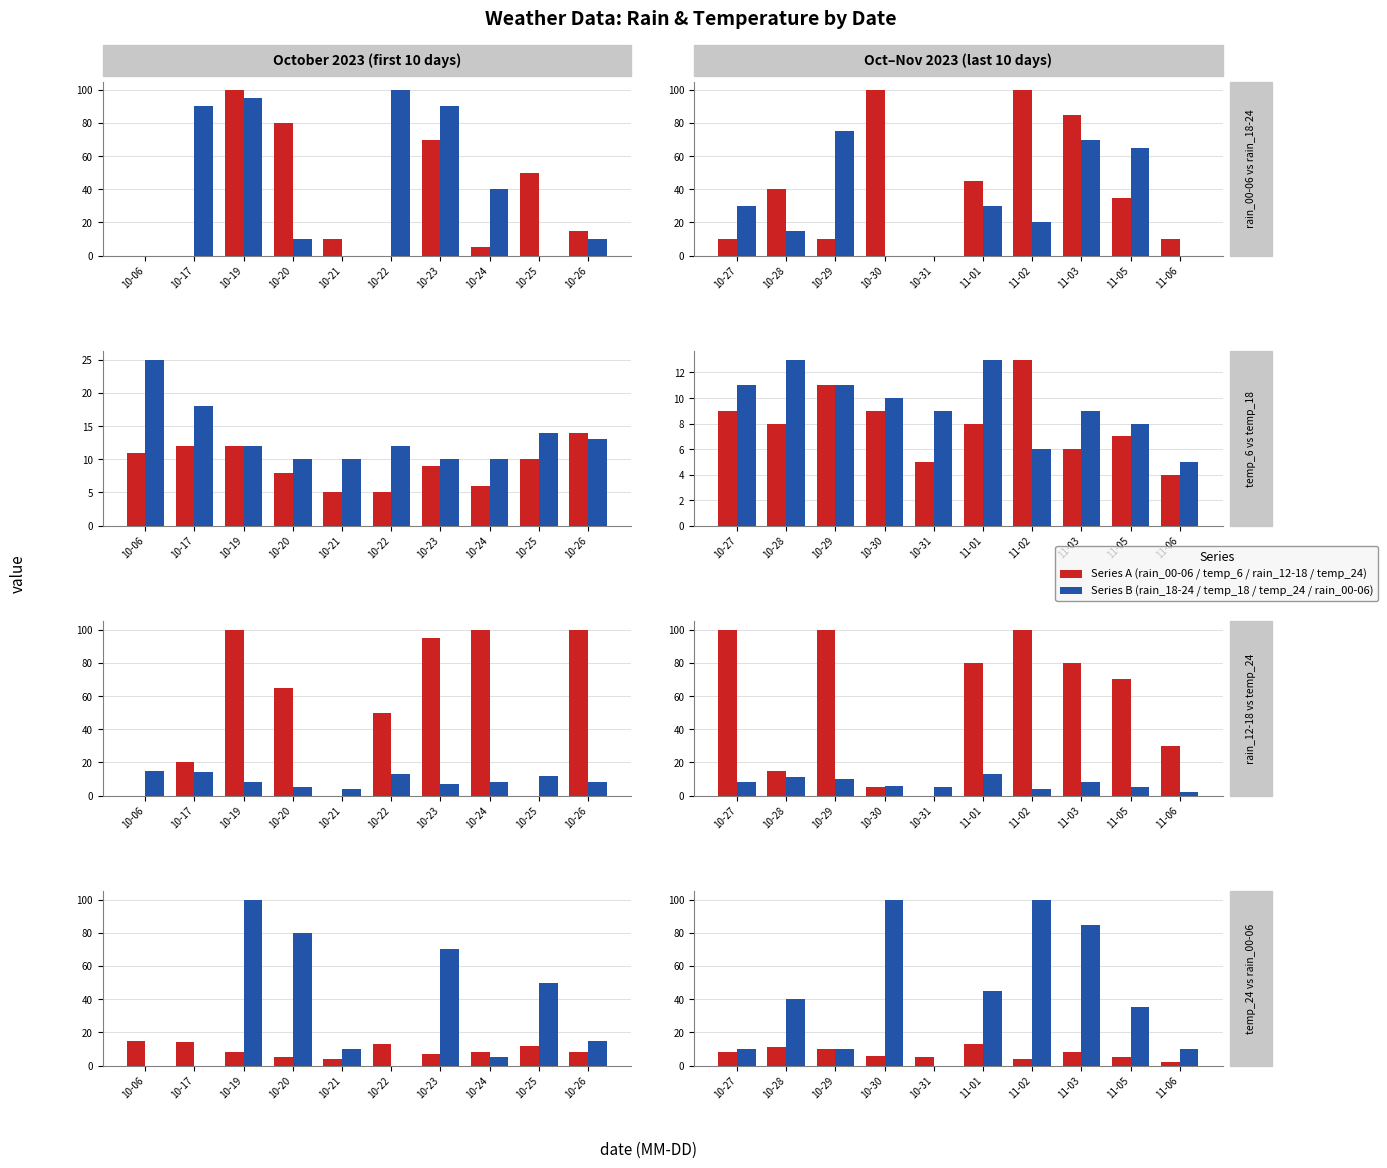

How many groups of bars are there?

10